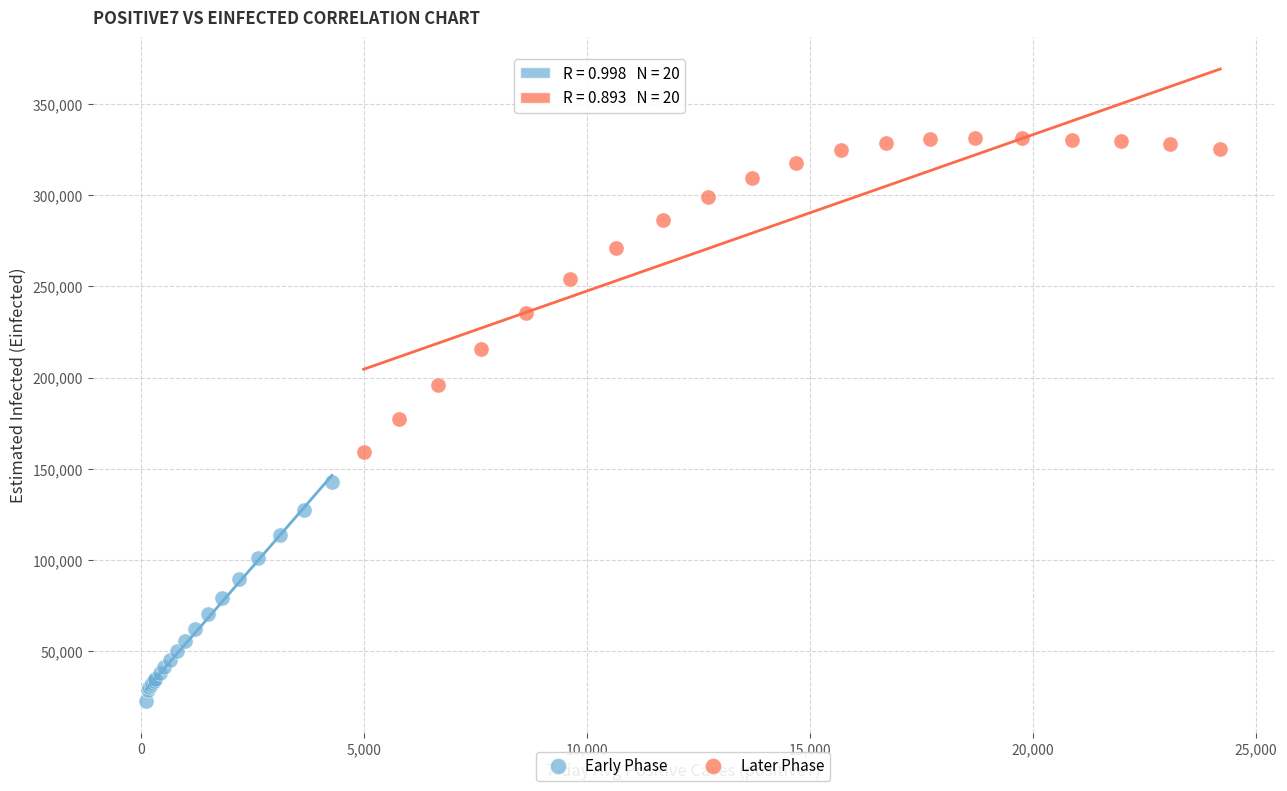

Which series has the largest Y range (max minus min)?

Later Phase